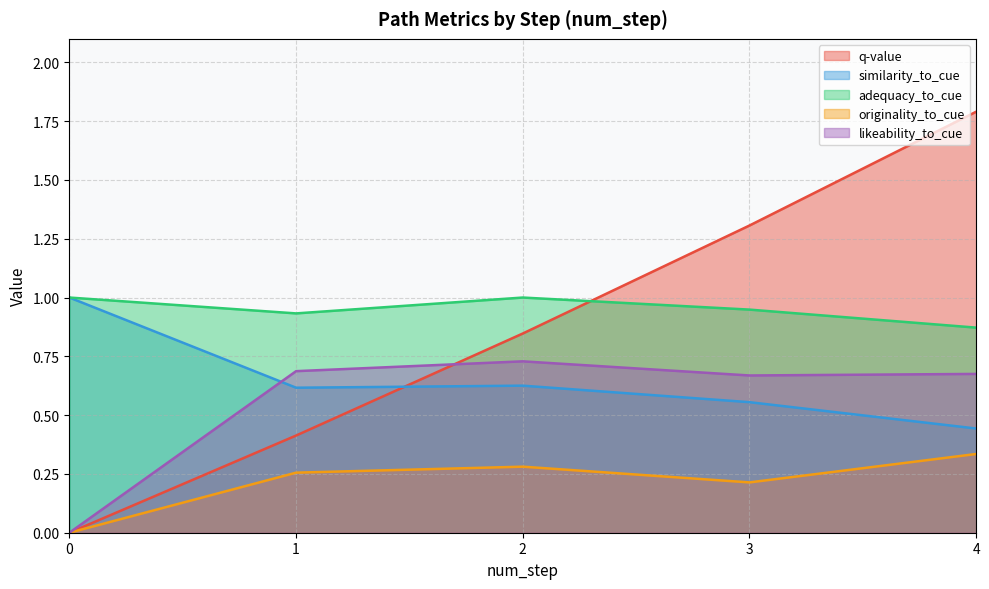

Reading left to right, what are all the values shown in this chart?

q-value: 0=0.0	1=0.4	2=0.8	3=1.3	4=1.8
similarity_to_cue: 0=1.0	1=0.6	2=0.6	3=0.6	4=0.4
adequacy_to_cue: 0=1.0	1=0.9	2=1.0	3=0.9	4=0.9
originality_to_cue: 0=0.0	1=0.3	2=0.3	3=0.2	4=0.3
likeability_to_cue: 0=0.0	1=0.7	2=0.7	3=0.7	4=0.7